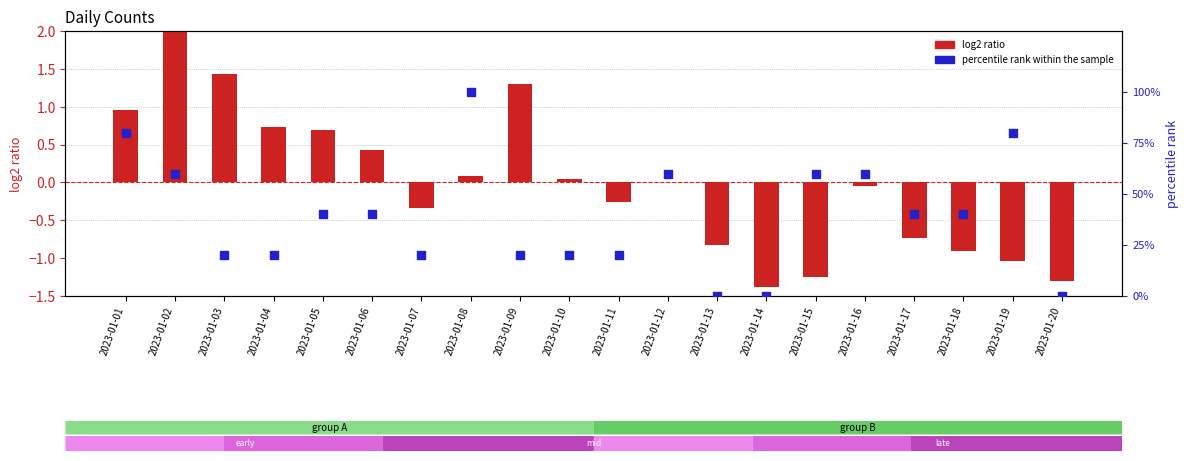

Which series reaches the maximum Y coordinate?

percentile rank within the sample